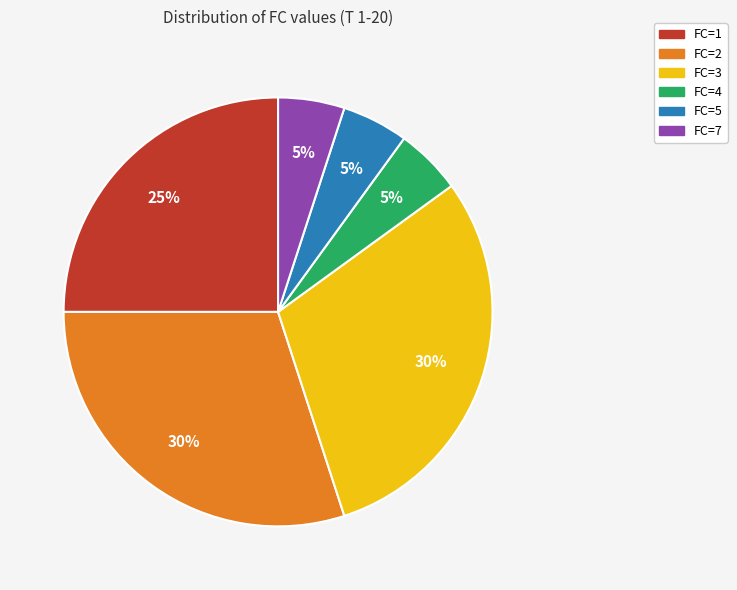

Count the number of slices in the pie.

6